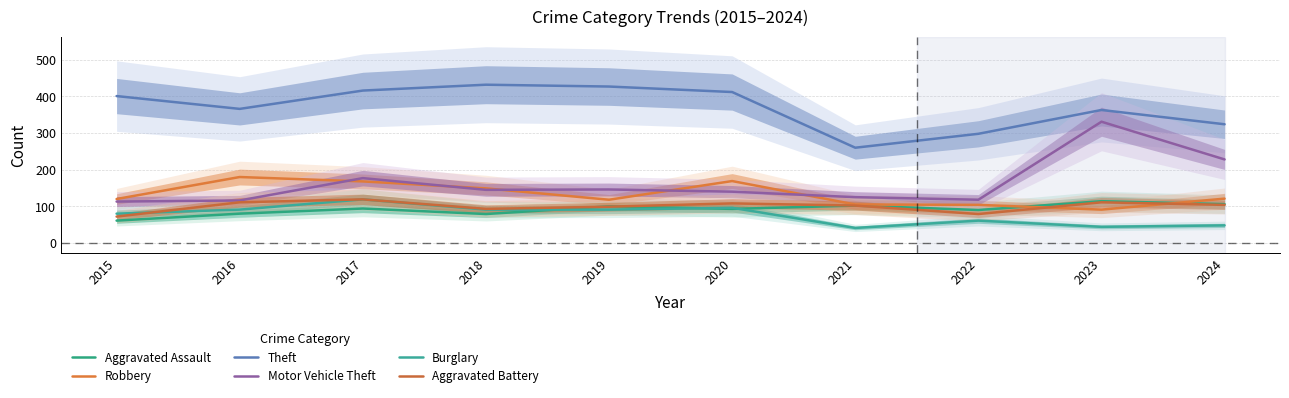

True or false: Robbery and Burglary cross at least once.

False